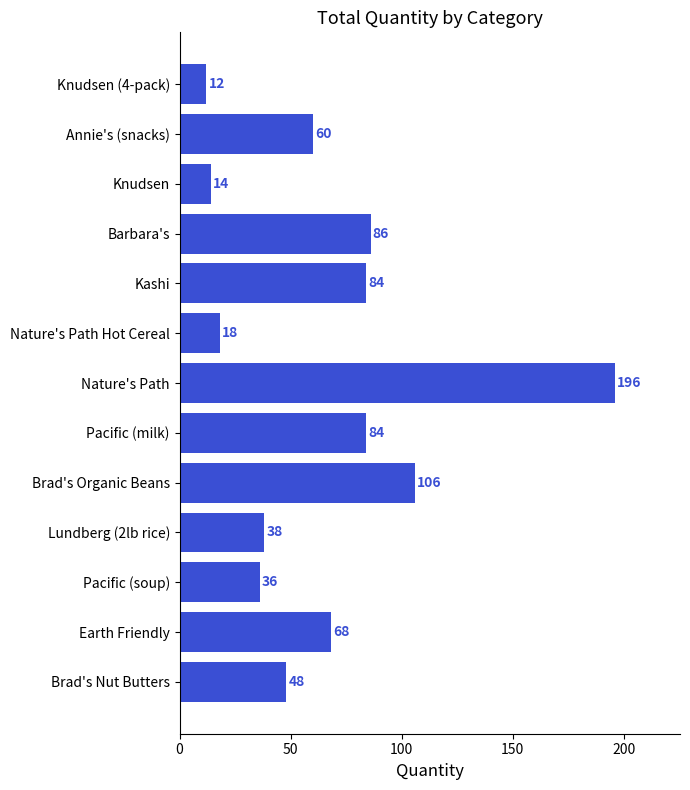

What is the difference between the maximum and minimum values?

184